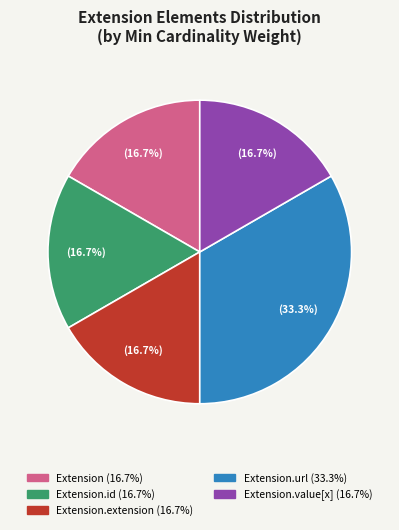

To the nearest percent, what is the average slice percentage?

20%